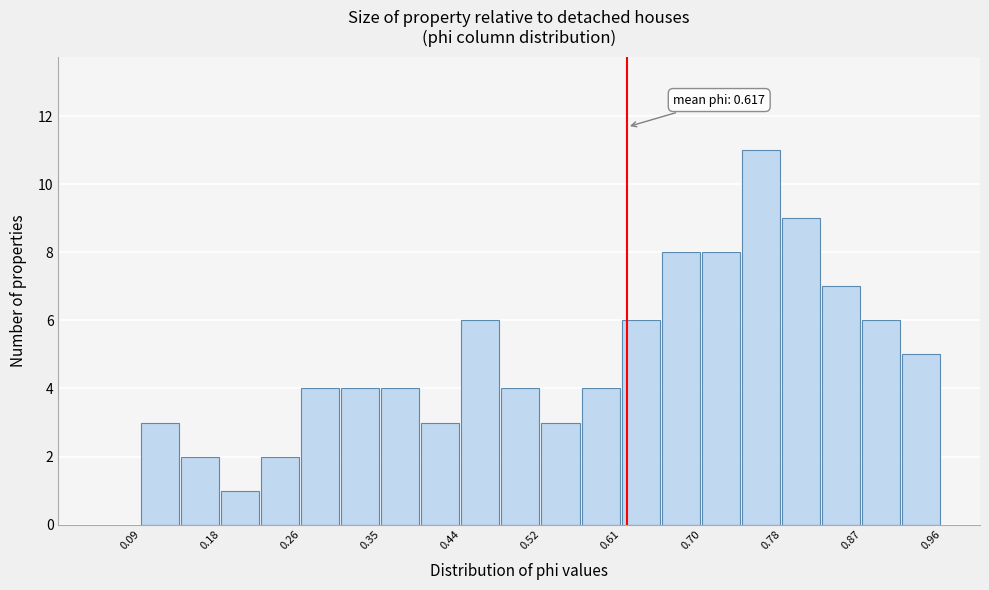

Which range on the x-axis has the tallest bar?

0.74 to 0.78